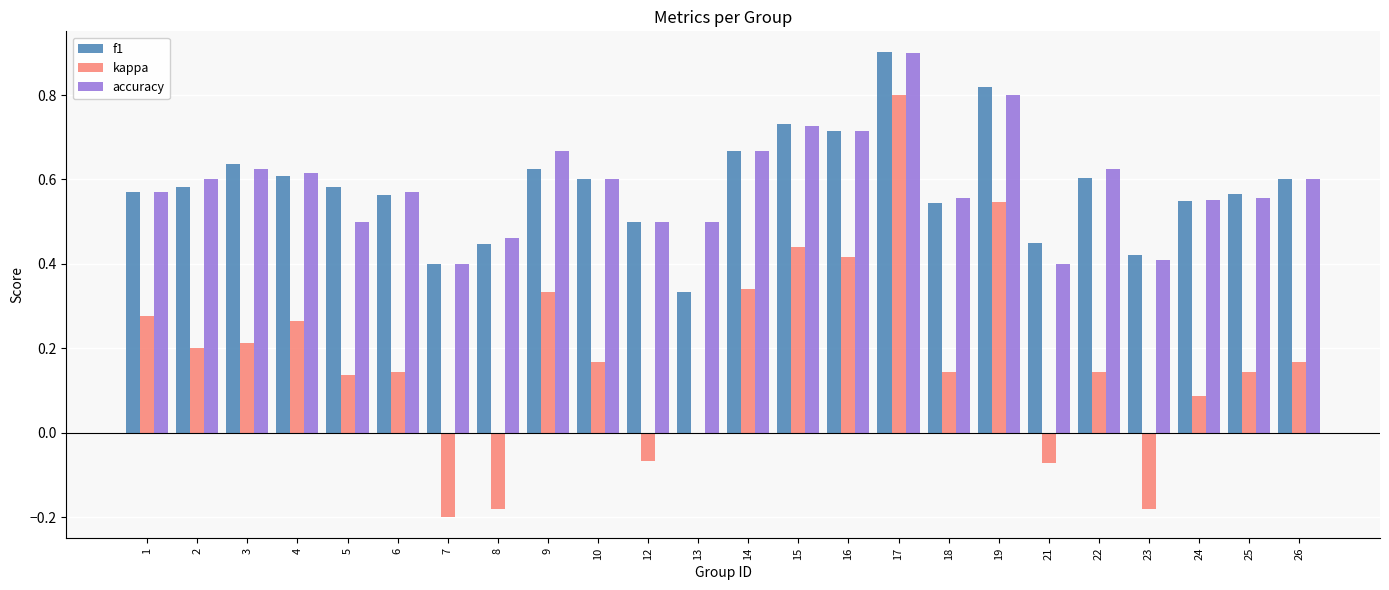

Is the value of accuracy at 3 greater than the value of kappa at 10?

Yes